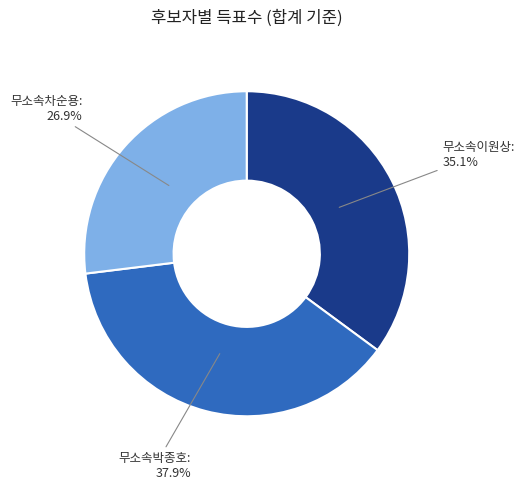

What is the smallest slice in the pie chart?

무소속차순용